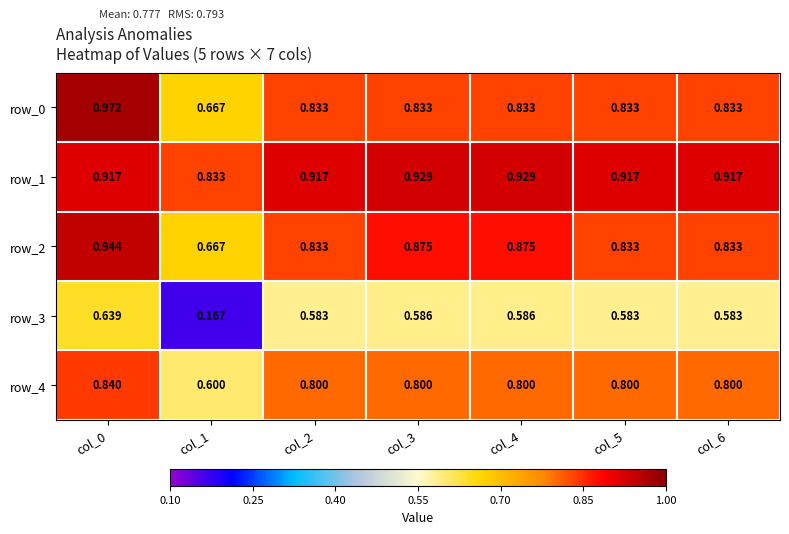

Between col_1 and col_4, which series saw the biggest shift?

row_3